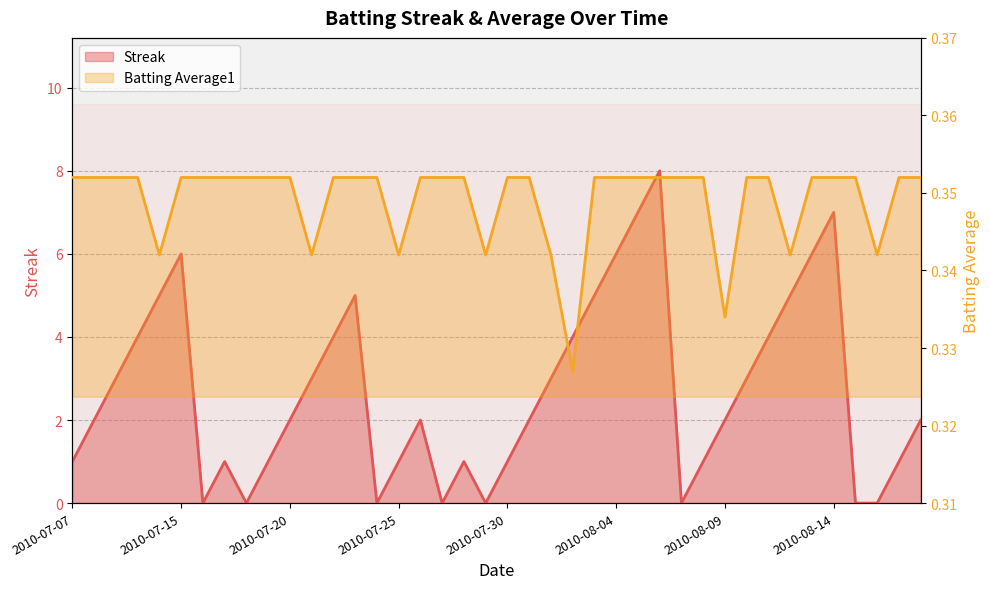

At which category is the sum across all series the highest?

2010-08-06